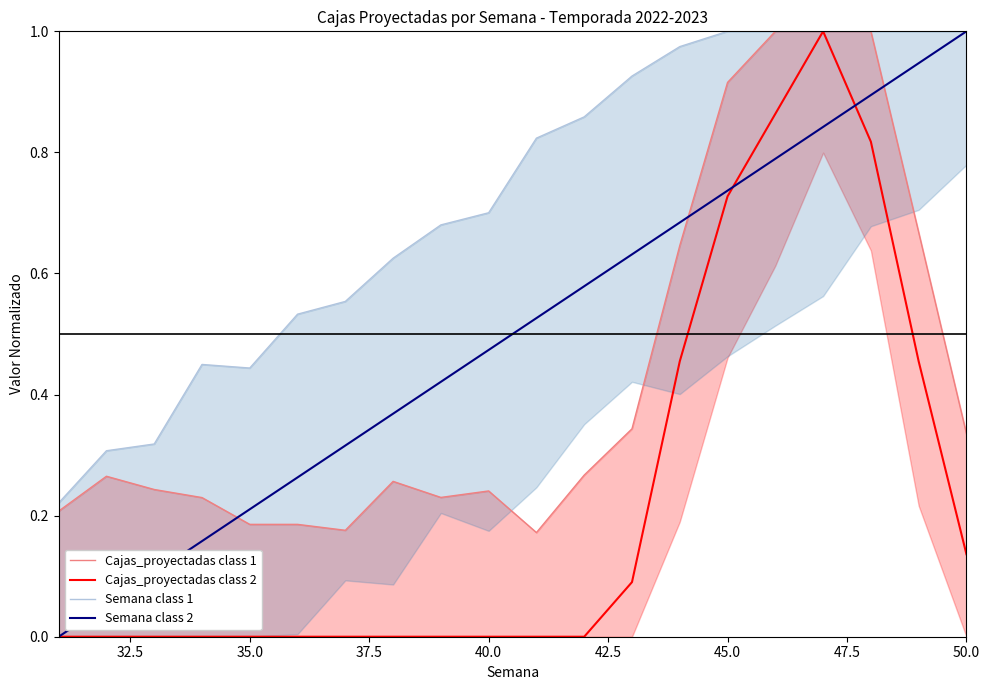

True or false: Cajas_proyectadas class 2 and Semana class 1 intersect in this chart.

False